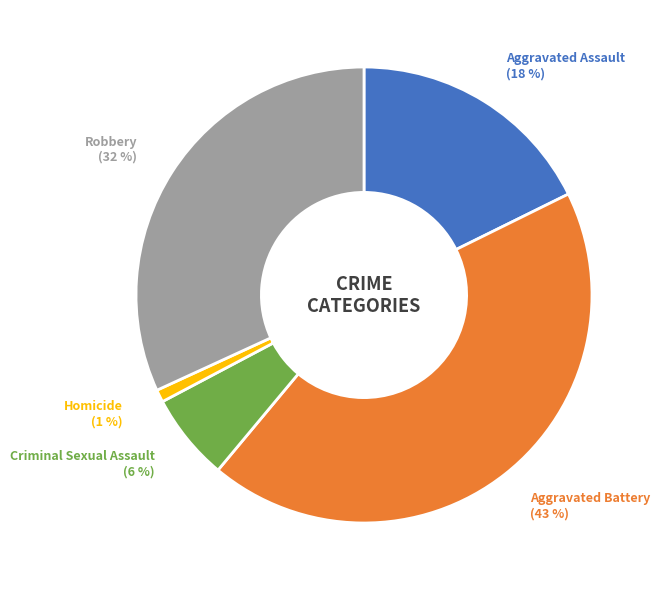

Between Criminal Sexual Assault and Aggravated Battery, which is larger?

Aggravated Battery